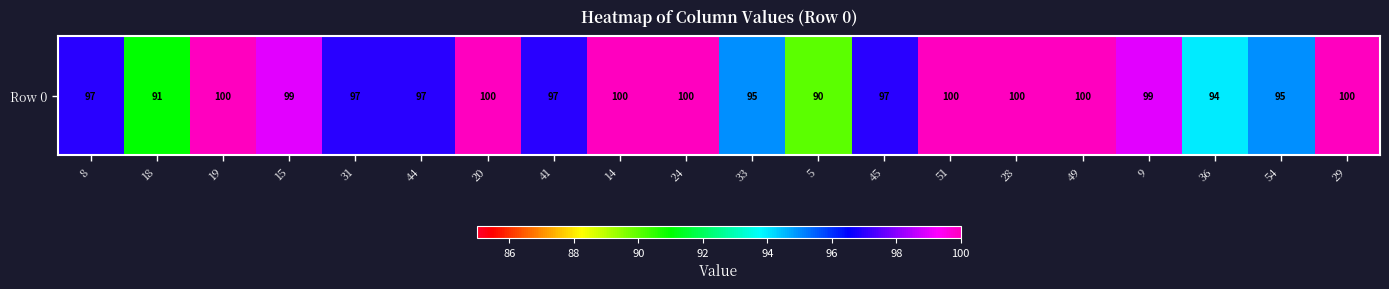

Which has a higher value, 49 or 36?

49